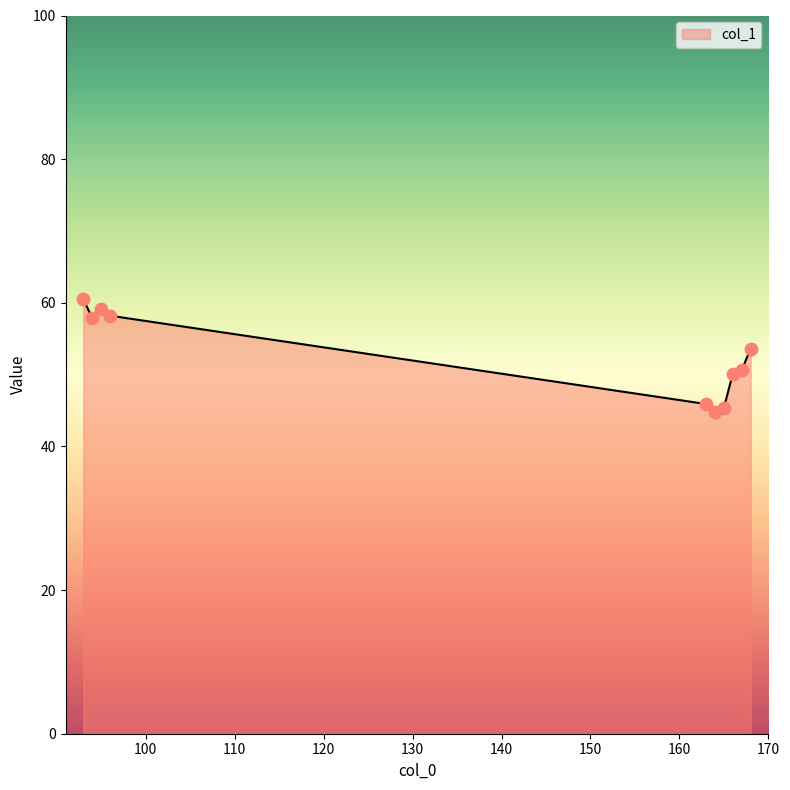

What is the maximum value shown in the chart?

60.5